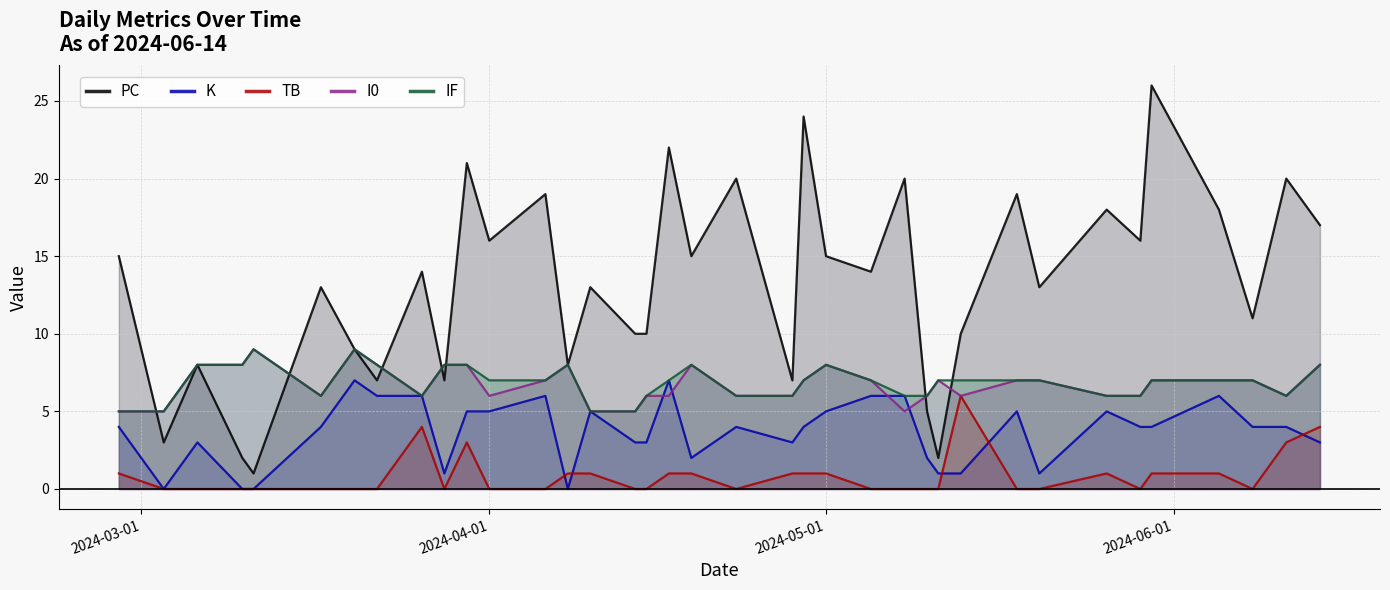

Does the chart have visible grid lines?

Yes